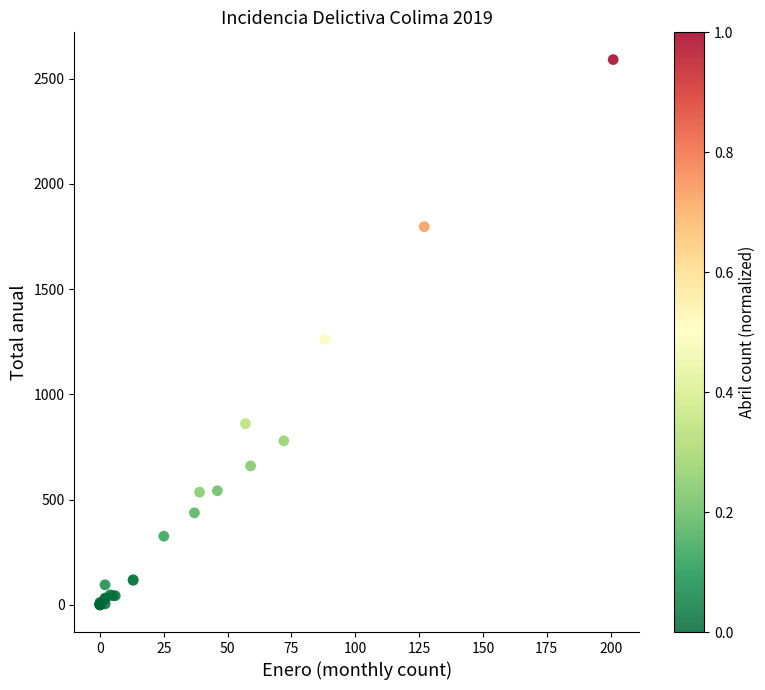

What Y value in the scatter plot is closest to 1295?

1262